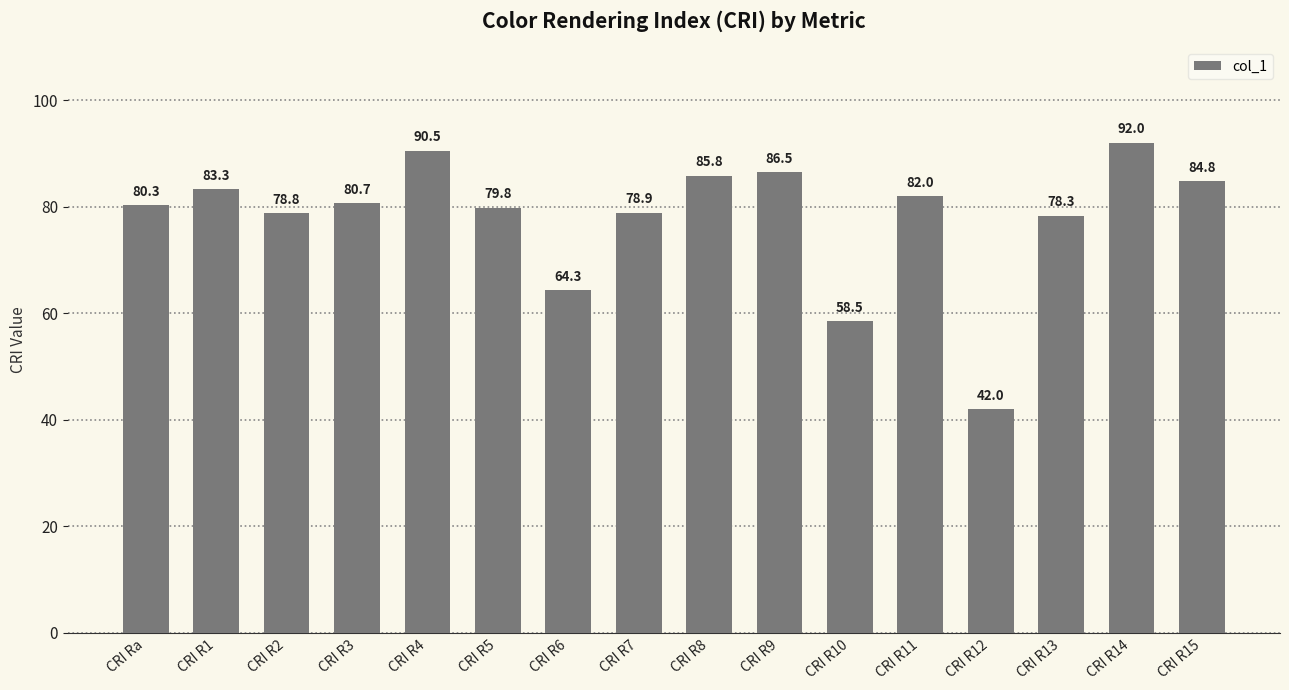

What is the average value?

77.9